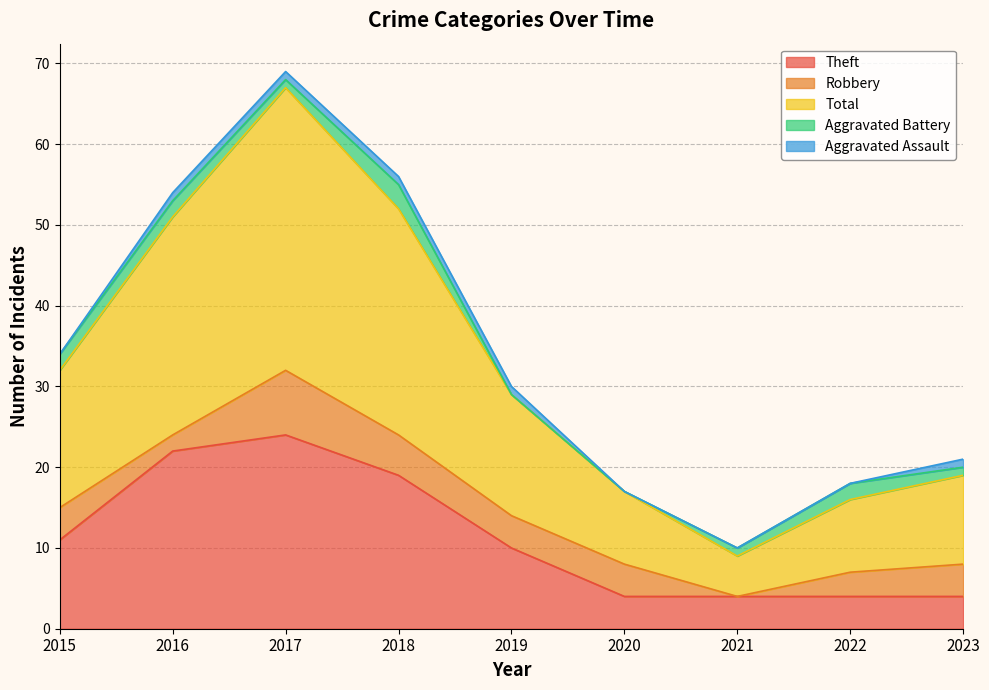

Reading left to right, transcribe all the data shown in this chart.

Theft: 2015=11	2016=22	2017=24	2018=19	2019=10	2020=4	2021=4	2022=4	2023=4
Robbery: 2015=4	2016=2	2017=8	2018=5	2019=4	2020=4	2021=0	2022=3	2023=4
Total: 2015=17	2016=27	2017=35	2018=28	2019=15	2020=9	2021=5	2022=9	2023=11
Aggravated Battery: 2015=2	2016=2	2017=1	2018=3	2019=0	2020=0	2021=1	2022=2	2023=1
Aggravated Assault: 2015=0	2016=1	2017=1	2018=1	2019=1	2020=0	2021=0	2022=0	2023=1